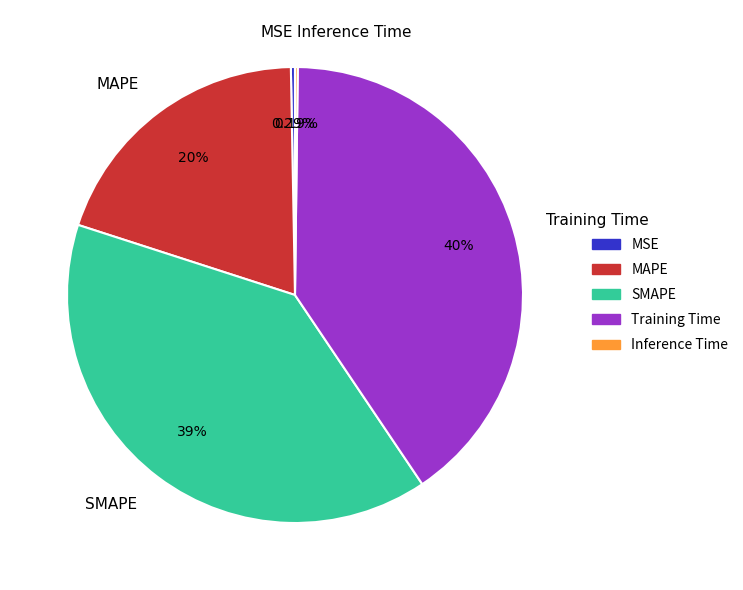

Is there any slice that represents more than half of the pie?

No